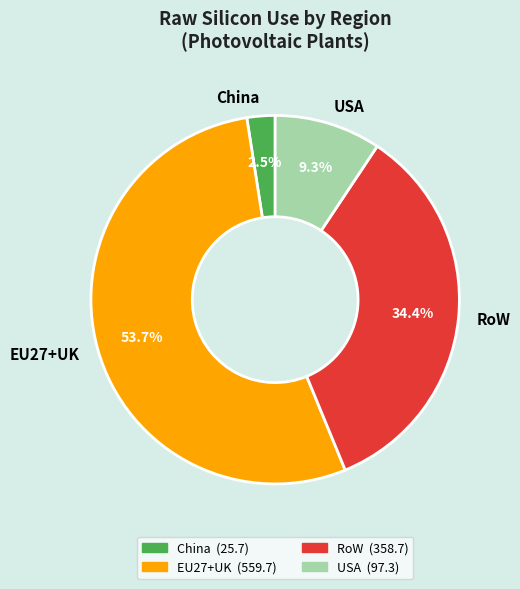

Combined, do RoW and EU27+UK account for over 50%?

Yes